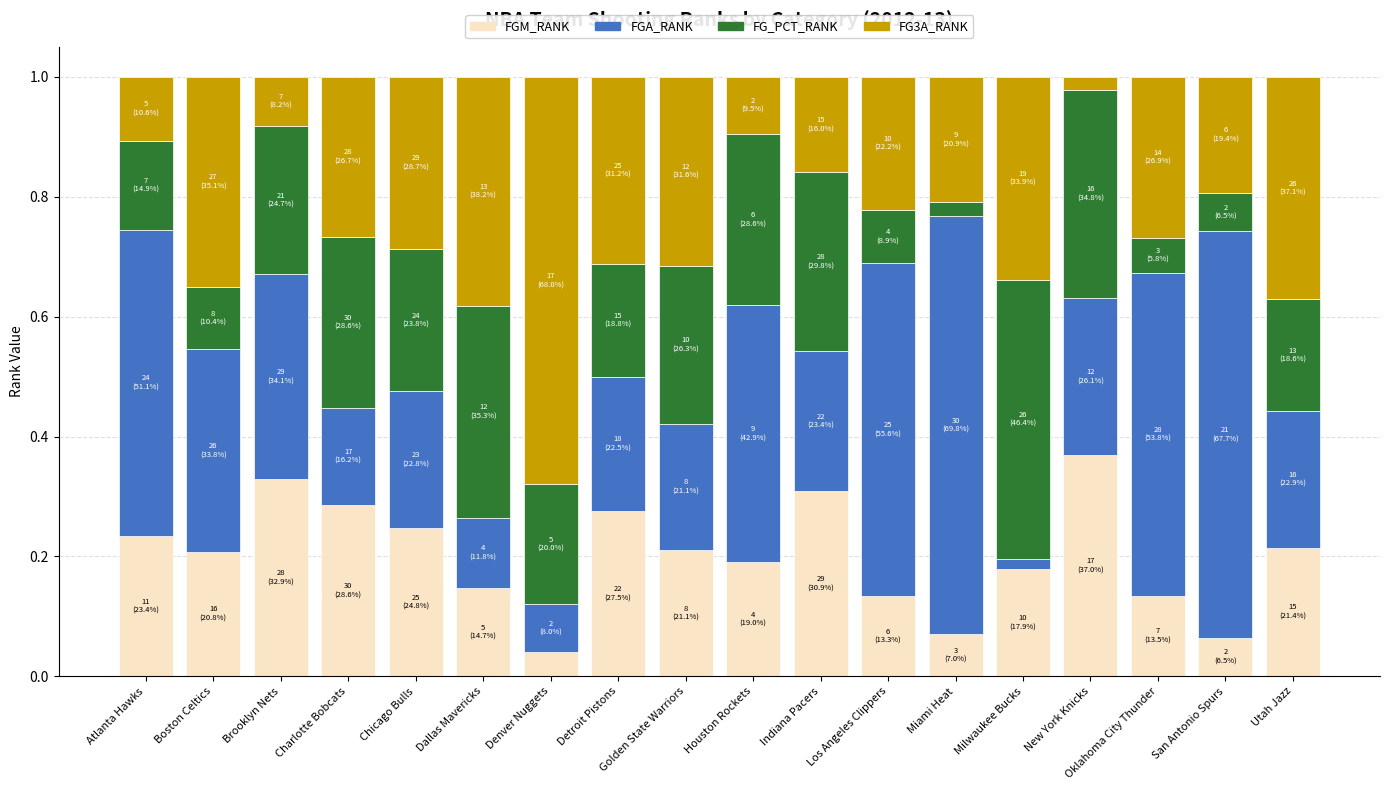

Is it true that FGM_RANK equals 0.3 at Brooklyn Nets?

True